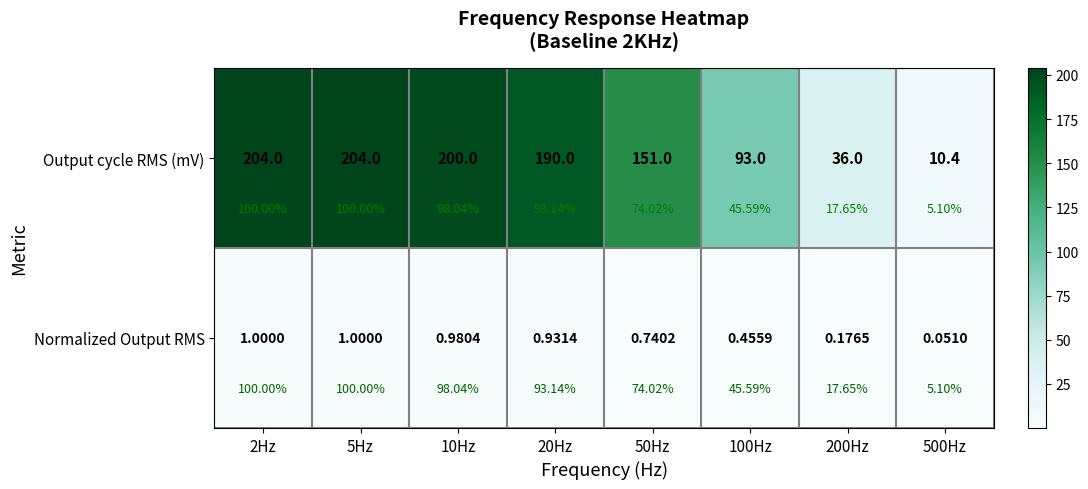

What is the approximate value of Output cycle RMS (mV) at 5Hz?

204.0